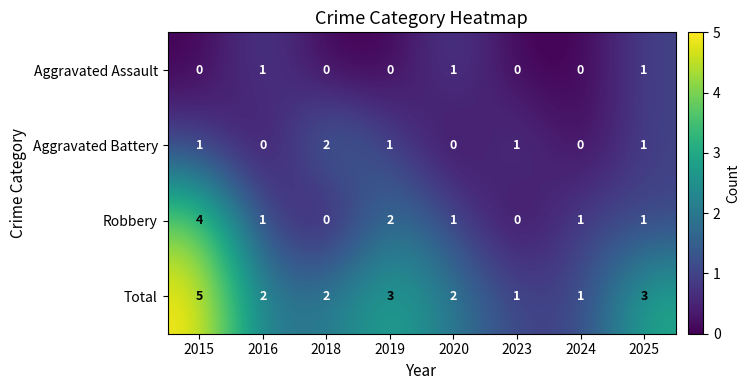

How many Aggravated Assault values are between 0 and 1?

8